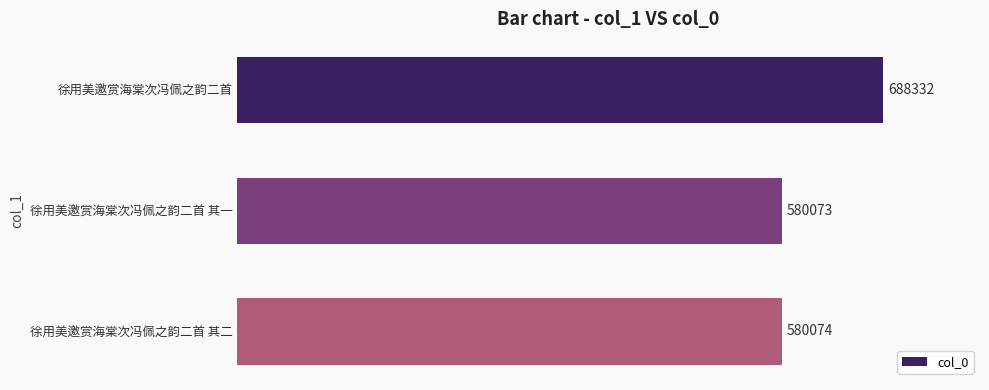

What is the label of the 2nd bar from the top?

徐用美邀赏海棠次冯佩之韵二首 其一